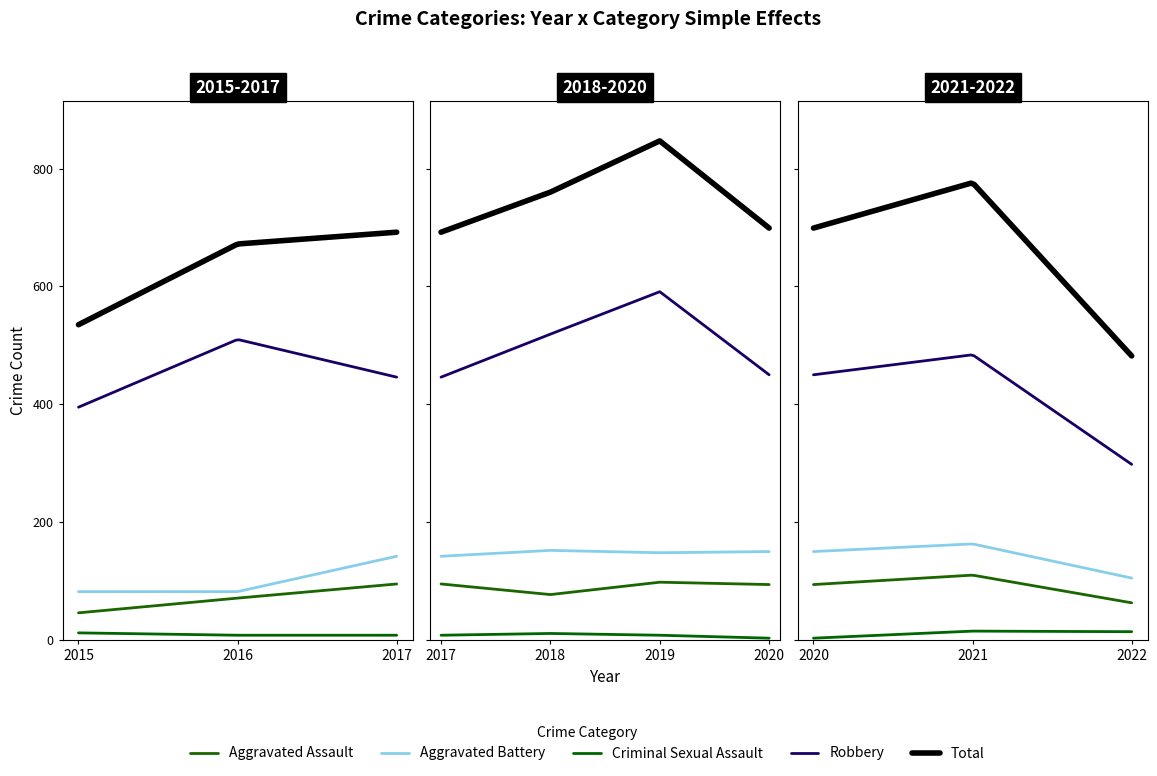

Reading left to right, list all the values displayed in this chart.

Aggravated Assault: 2015=46	2016=71	2017=95	2018=77	2019=98	2020=94	2021=110	2022=63
Aggravated Battery: 2015=82	2016=82	2017=142	2018=152	2019=148	2020=150	2021=163	2022=105
Criminal Sexual Assault: 2015=12	2016=8	2017=8	2018=11	2019=8	2020=3	2021=15	2022=14
Robbery: 2015=395	2016=510	2017=446	2018=519	2019=591	2020=450	2021=484	2022=298
Total: 2015=535	2016=672	2017=692	2018=760	2019=847	2020=699	2021=776	2022=482